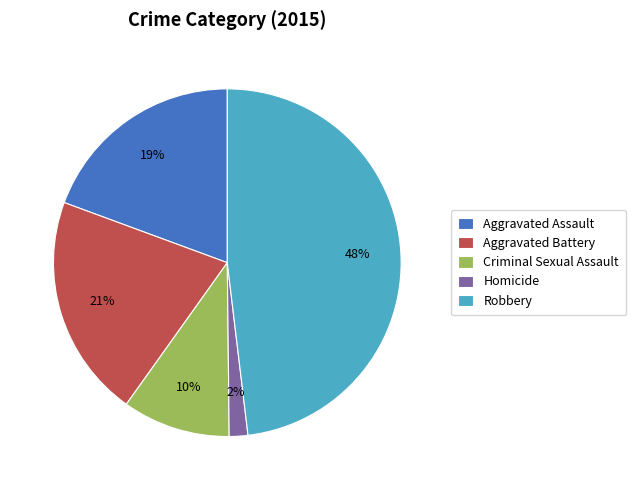

To the nearest percent, what percentage of the pie is Homicide?

2%